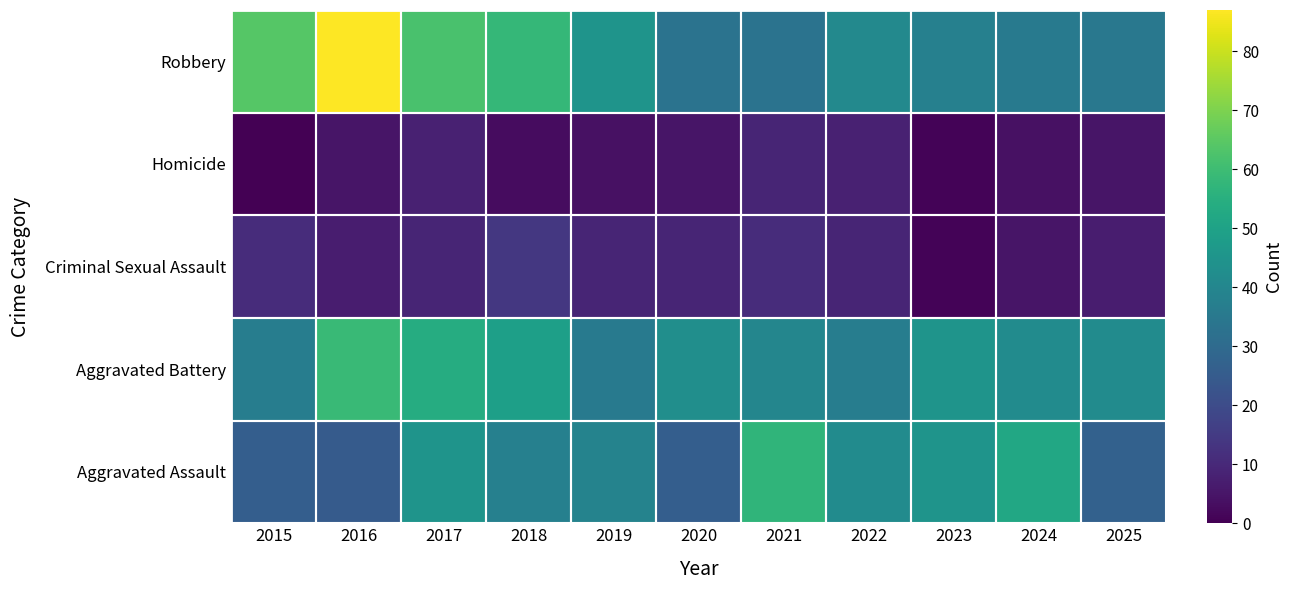

Reading left to right, what are all the values shown in this chart?

Aggravated Assault: 2015=26	2016=25	2017=45	2018=38	2019=39	2020=26	2021=57	2022=42	2023=45	2024=52	2025=27
Aggravated Battery: 2015=37	2016=59	2017=54	2018=49	2019=36	2020=43	2021=40	2022=37	2023=45	2024=42	2025=42
Criminal Sexual Assault: 2015=11	2016=7	2017=9	2018=14	2019=9	2020=9	2021=11	2022=9	2023=1	2024=5	2025=7
Homicide: 2015=0	2016=5	2017=8	2018=3	2019=4	2020=5	2021=9	2022=8	2023=1	2024=4	2025=5
Robbery: 2015=64	2016=87	2017=62	2018=58	2019=45	2020=33	2021=33	2022=41	2023=38	2024=36	2025=35